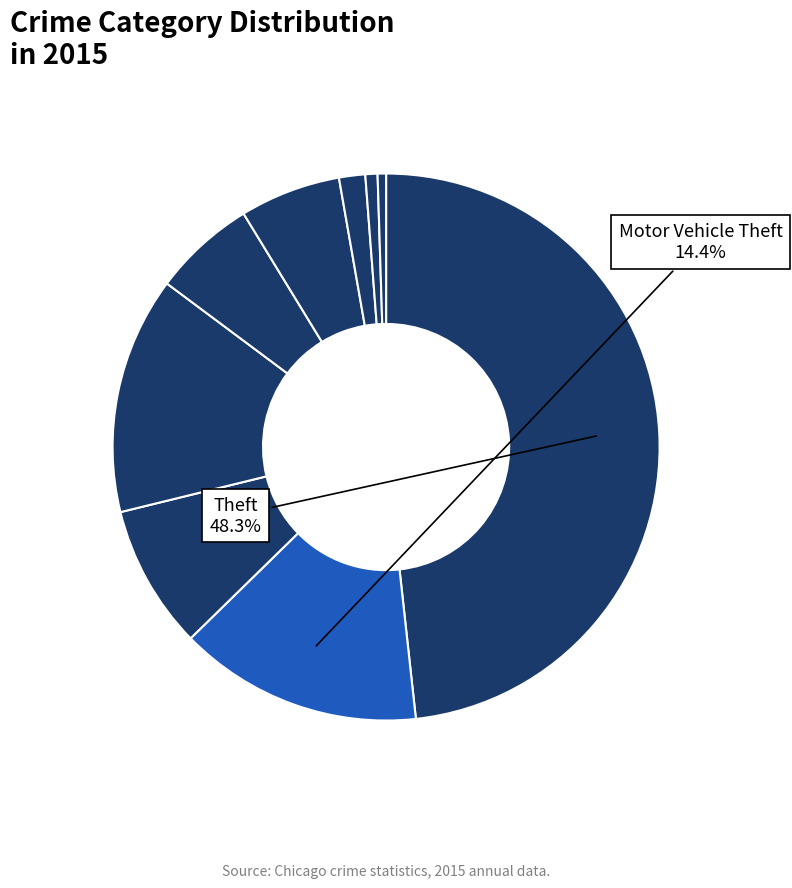

Count the number of slices in the pie.

9